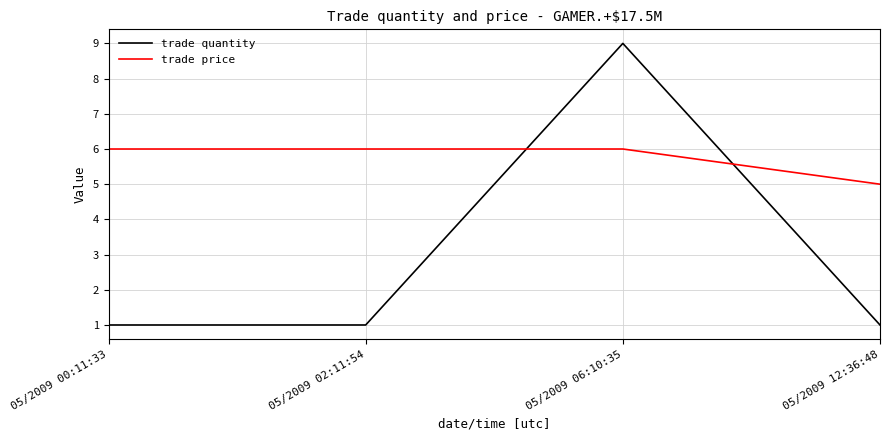

Which series has the largest total across all categories?

trade price